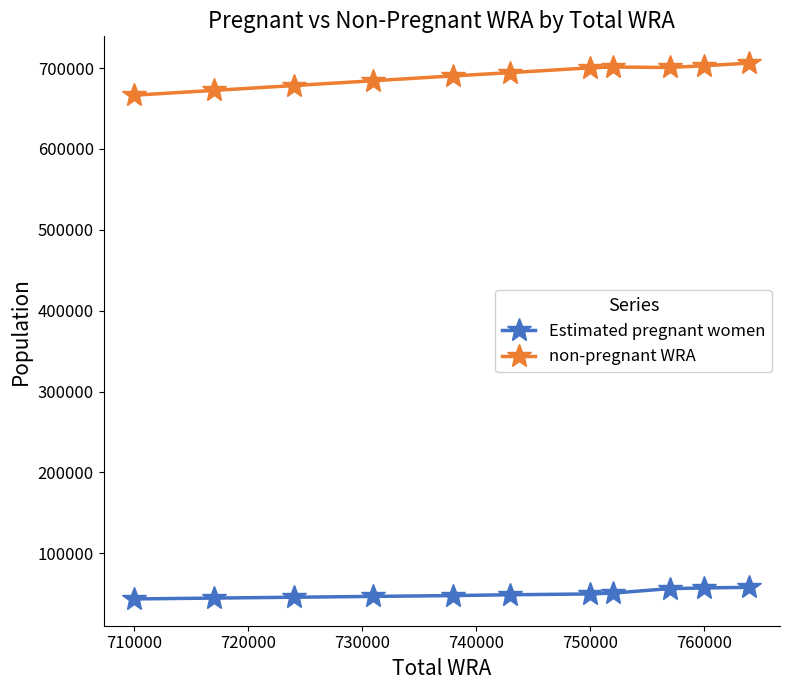

What is the sum of all Estimated pregnant women values?

548859.3